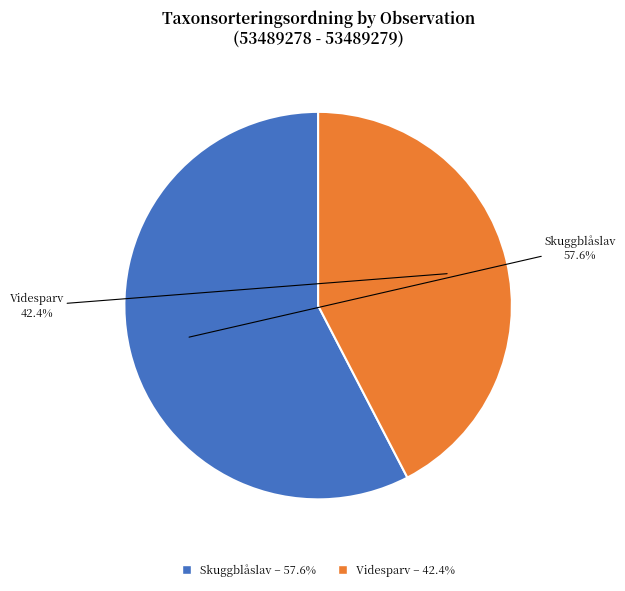

Does any single category account for the majority?

Yes